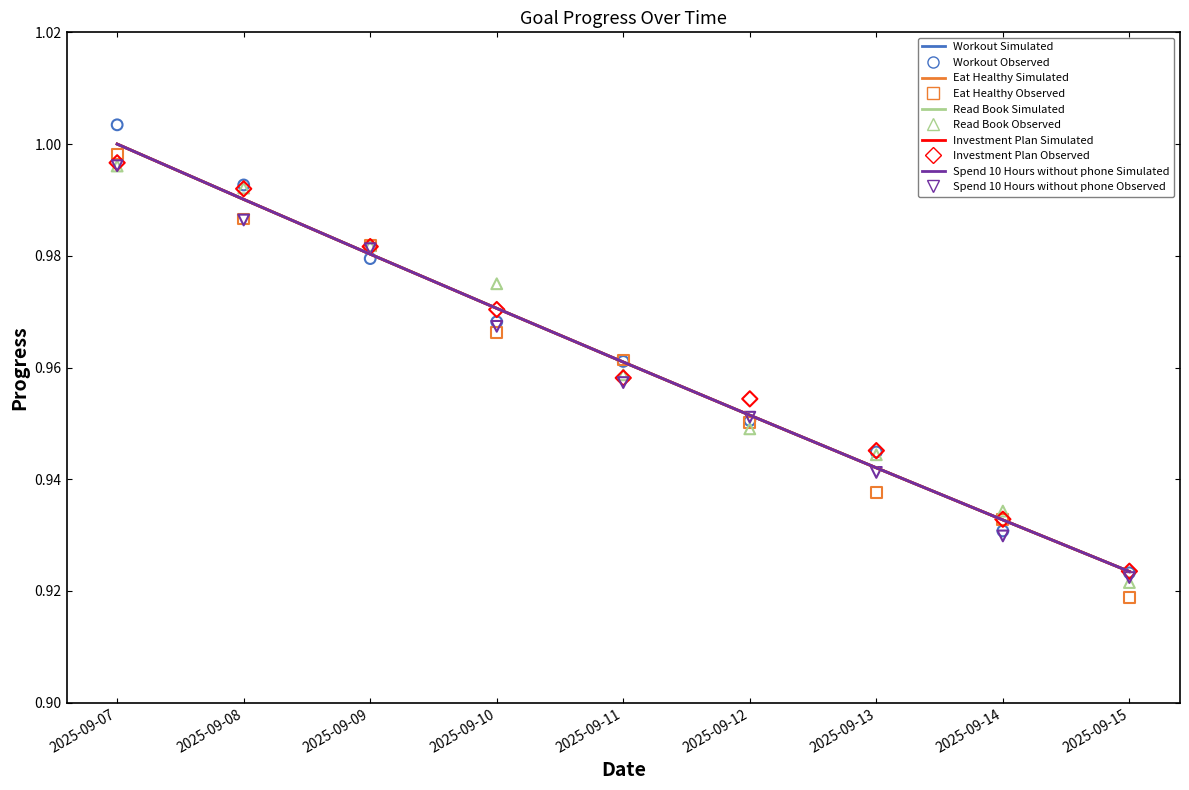

What are all the series names shown in the legend?

Workout, Eat Healthy, Read Book, Investment Plan, Spend 10 Hours without phone